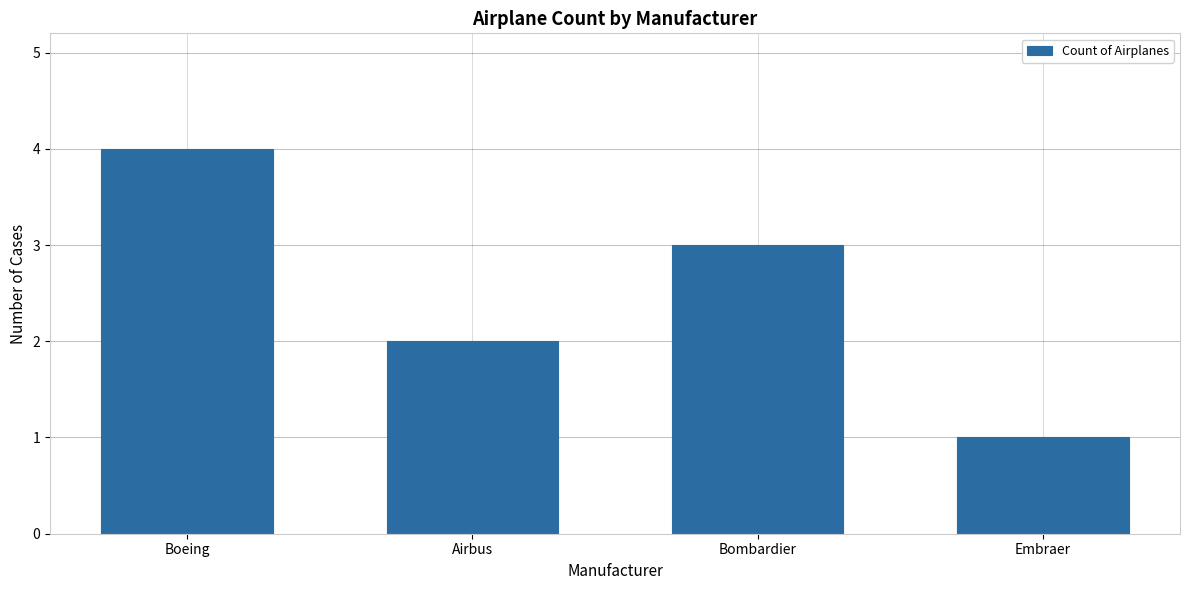

How many series are shown in this chart?

1